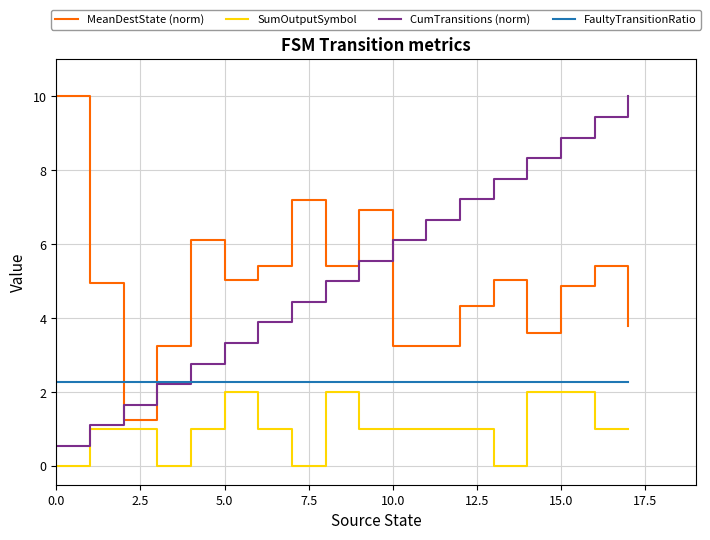

True or false: FaultyTransitionRatio and SumOutputSymbol cross at least once.

False